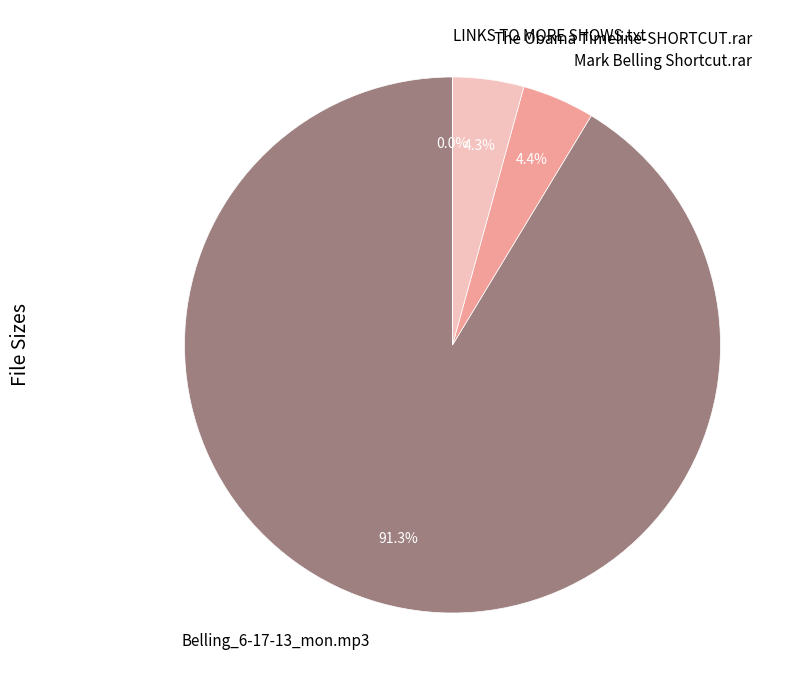

What percentage do Belling_6-17-13_mon.mp3 and The Obama Timeline-SHORTCUT.rar together represent?

95.6%